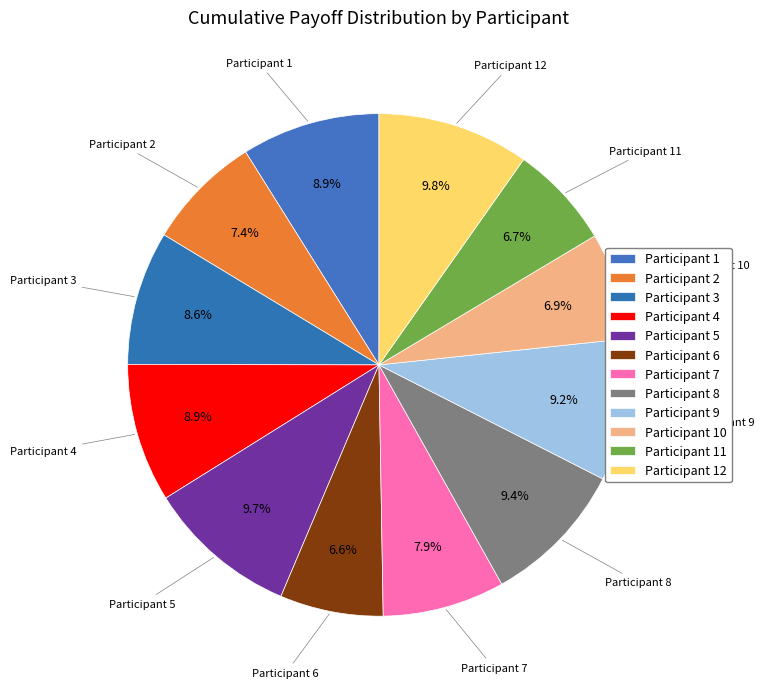

Does Participant 2 account for over 50% of the chart?

No